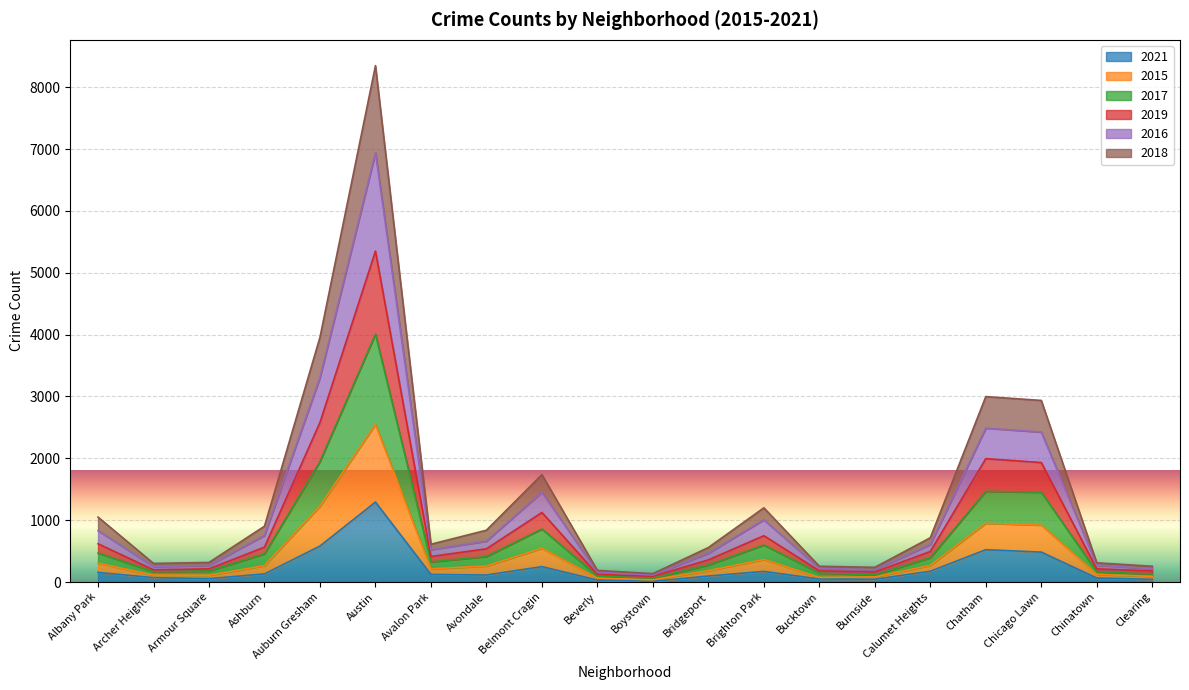

What is the difference between the second highest and minimum values in the 2021 series?

571